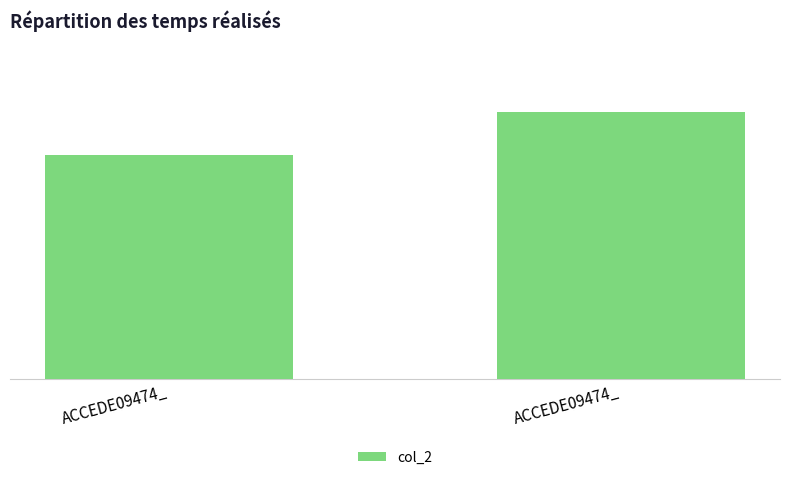

List the labels in order of value, smallest first.

ACCEDE09474_, ACCEDE09474_